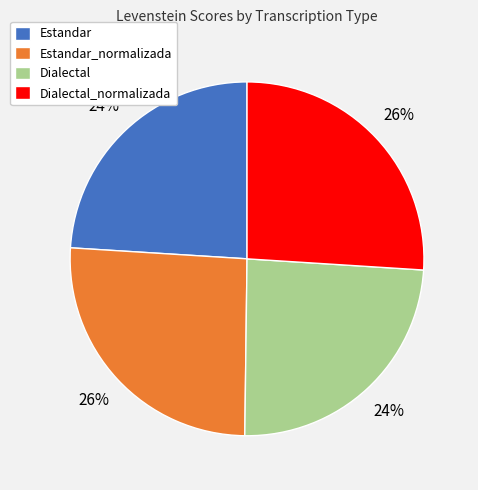

True or false: Dialectal accounts for 36% of the total.

False